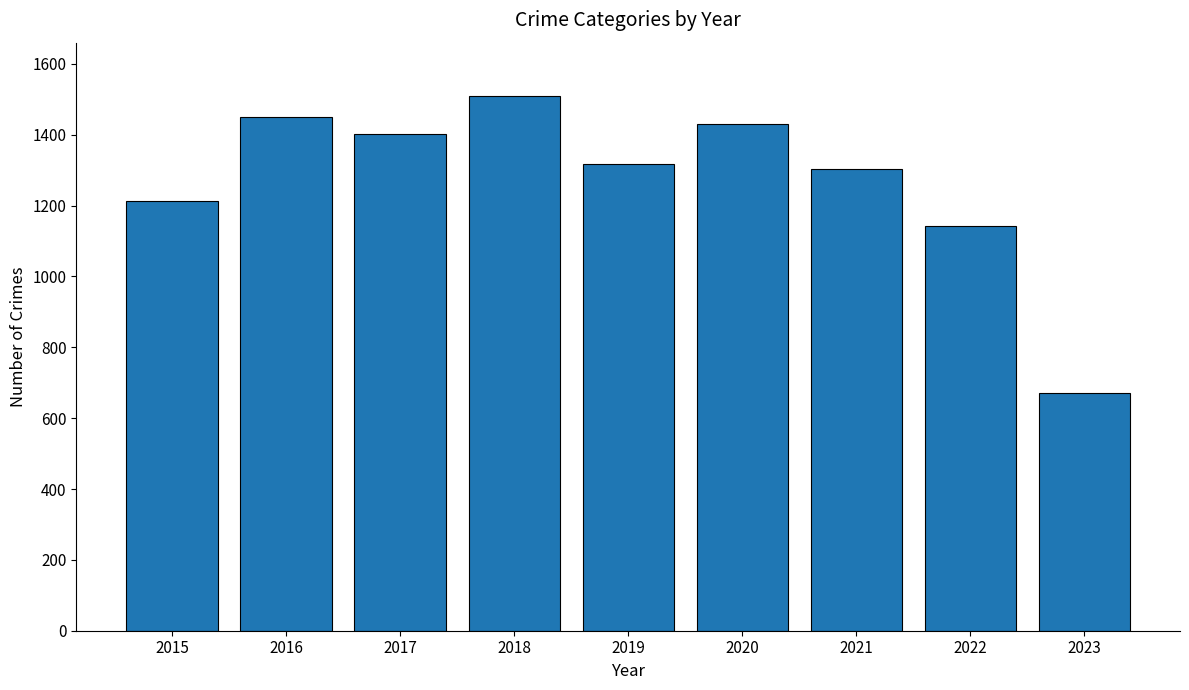

Between 2017 and 2016, which is larger?

2016